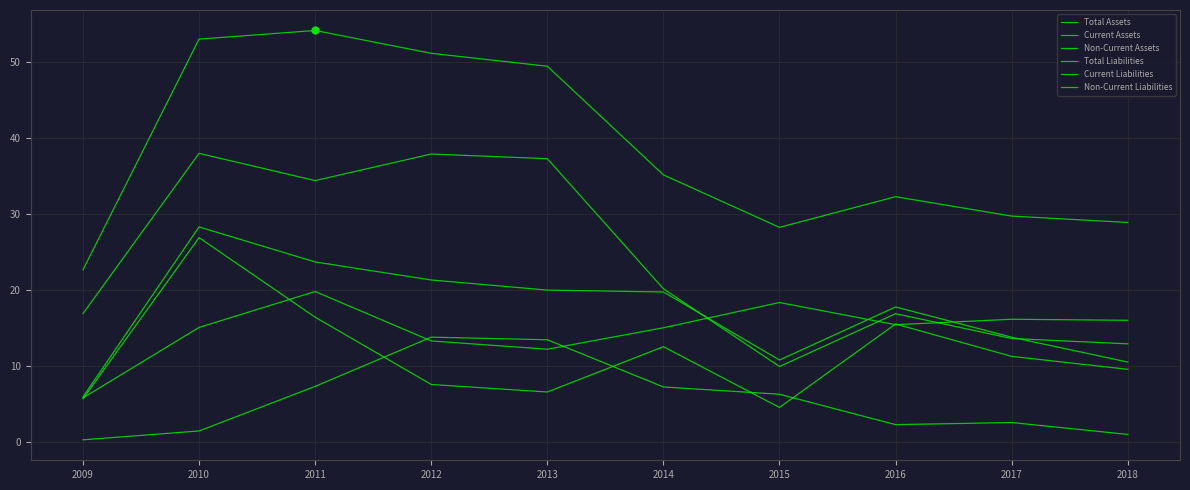

Does the chart display data point markers on the line(s)?

No